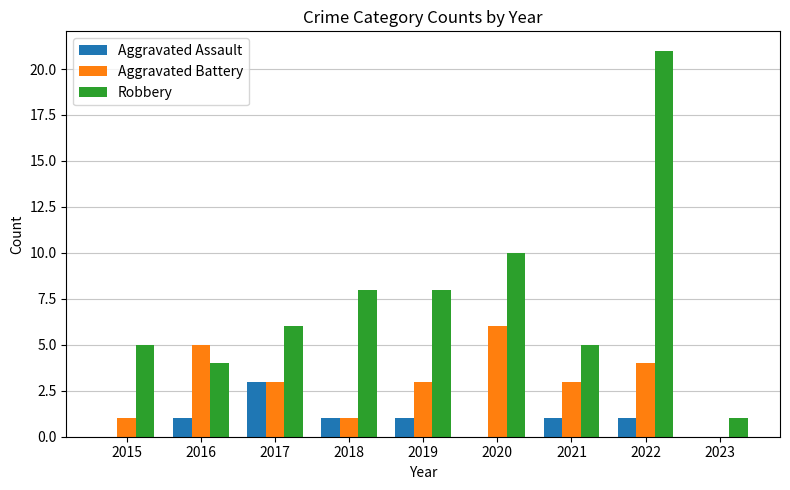

True or false: Aggravated Assault has a value of 2 at 2022.

False